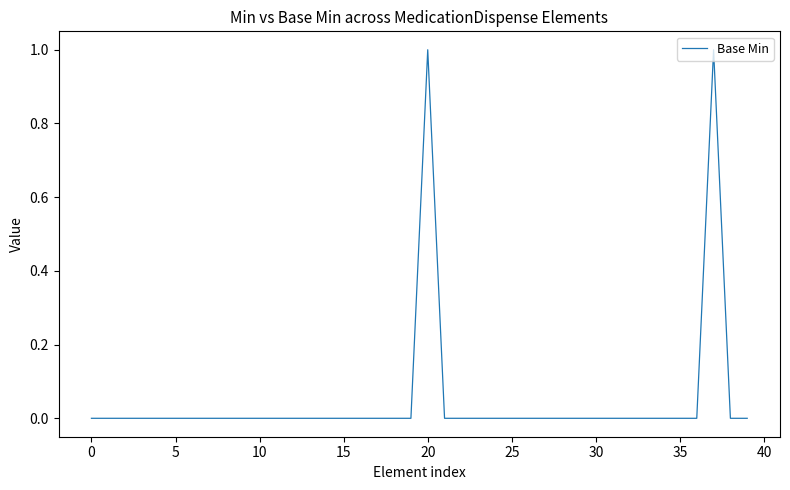

True or false: there are more than 1 points higher than both neighbors.

True